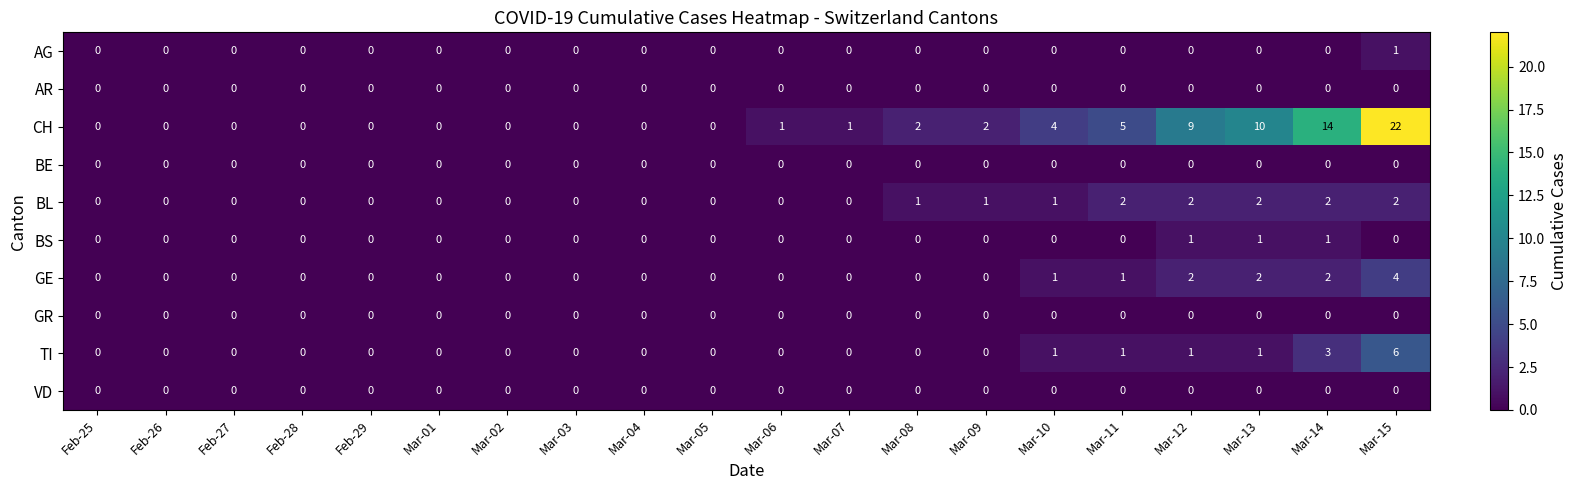

True or false: AR has a value of 0 at Mar-12.

True